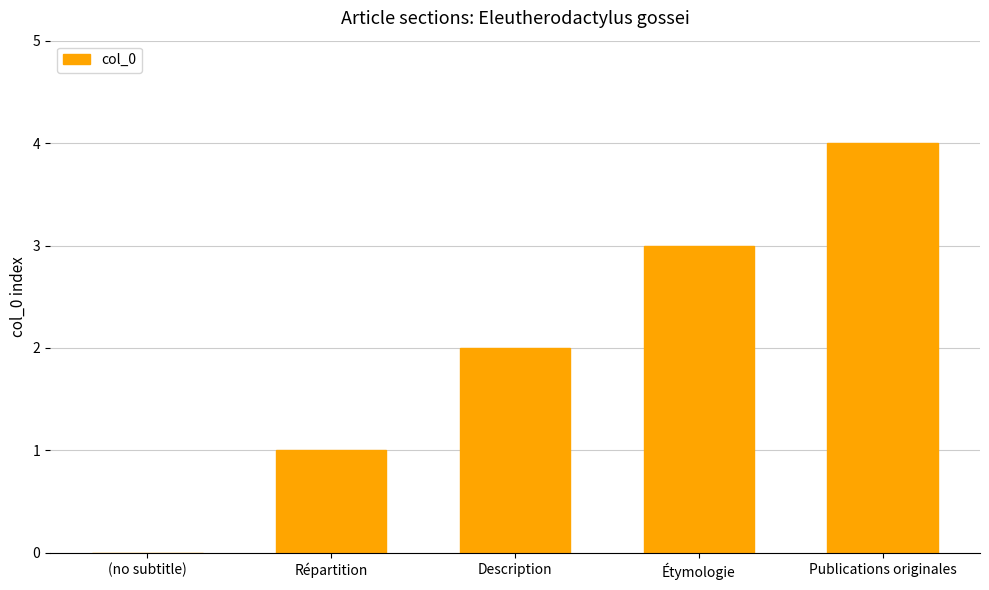

The chart shows a value of 1 at Description. True or false?

False